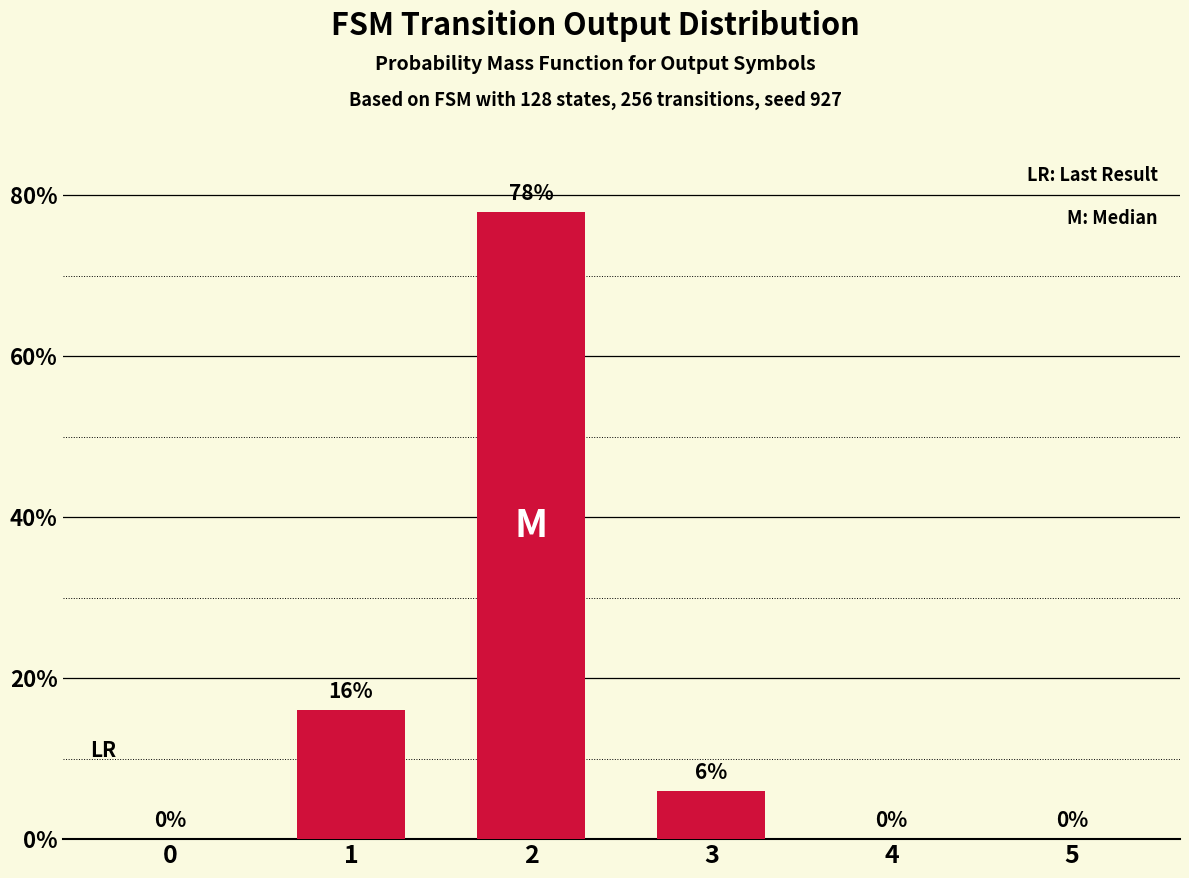

True or false: the data shows 6 at 3.

True